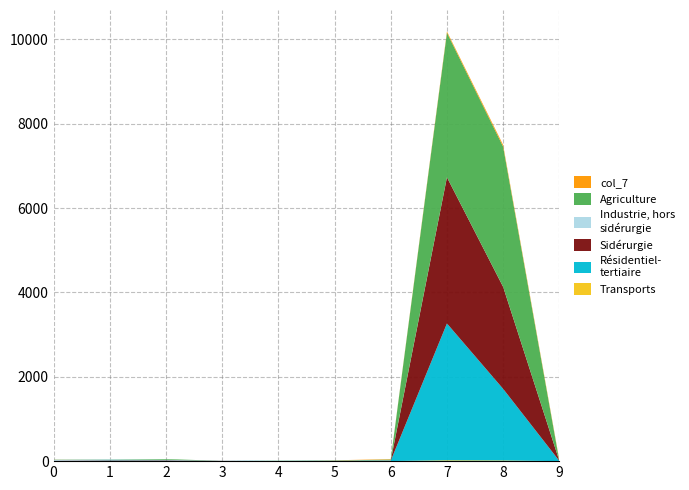

Reading right to left, list all the values displayed in this chart.

col_6: 9=0	8=16	7=20	6=2	5=1	4=7	3=0	2=0	1=0	0=0
col_5: 9=6	8=1698	7=3244	6=9	5=12	4=5	3=5	2=12	1=15	0=0
col_4: 9=2	8=2417	7=3465	6=5	5=0	4=0	3=2	2=10	1=8	0=8
col_1: 9=1	8=0	7=0	6=5	5=0	4=0	3=0	2=10	1=20	0=25
col_3: 9=0	8=3325	7=3426	6=17	5=0	4=0	3=0	2=17	1=4	0=5
col_7: 9=21	8=41	7=30	6=10	5=7	4=0	3=0	2=0	1=0	0=2